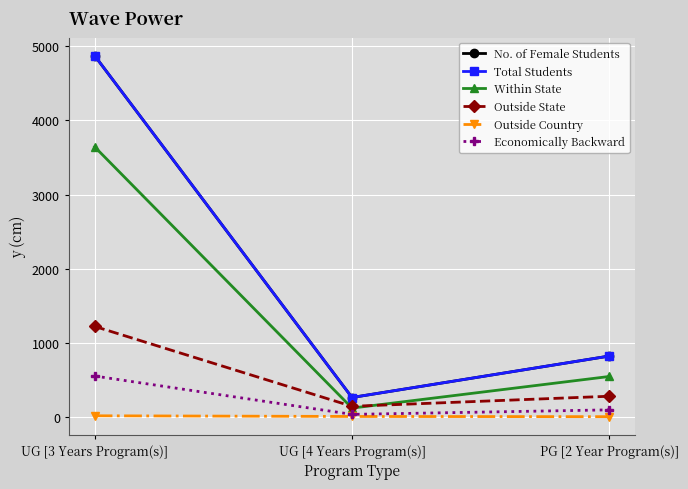

Does the chart have visible grid lines?

Yes